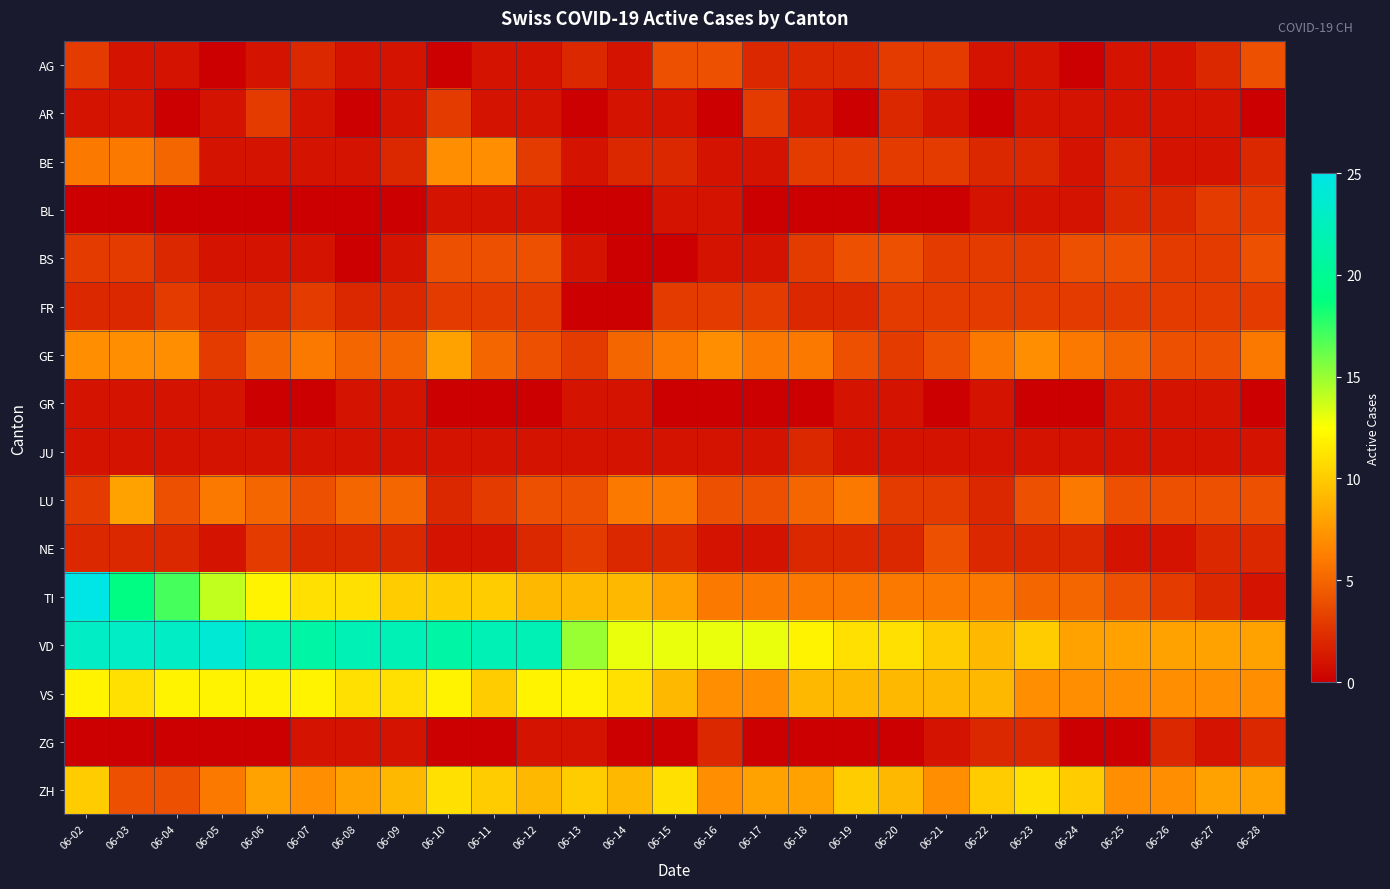

How many distinct data groups are displayed?

16